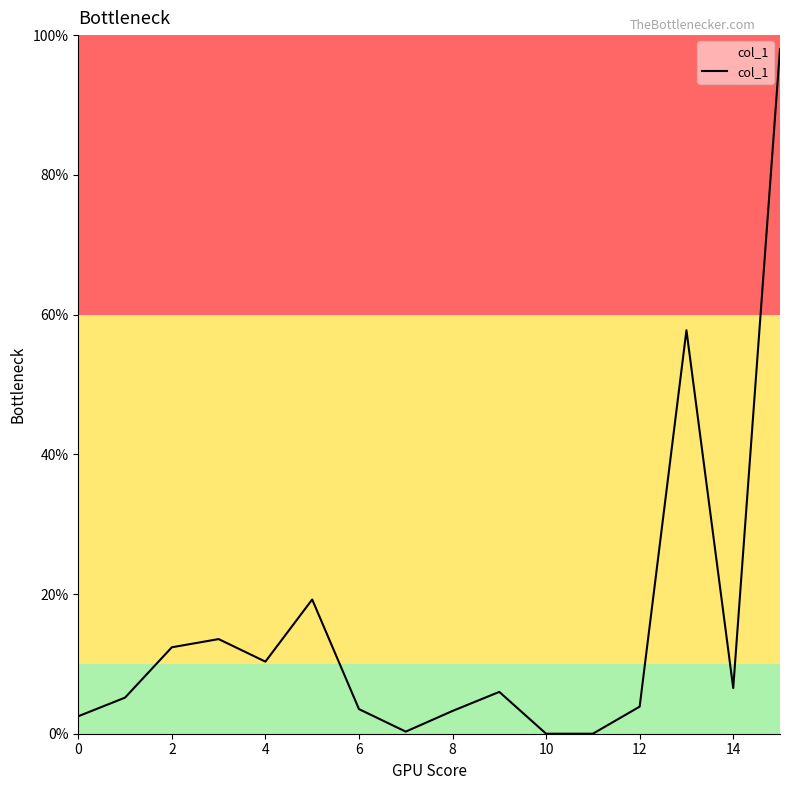

What is the difference between the maximum and minimum values?

98.0